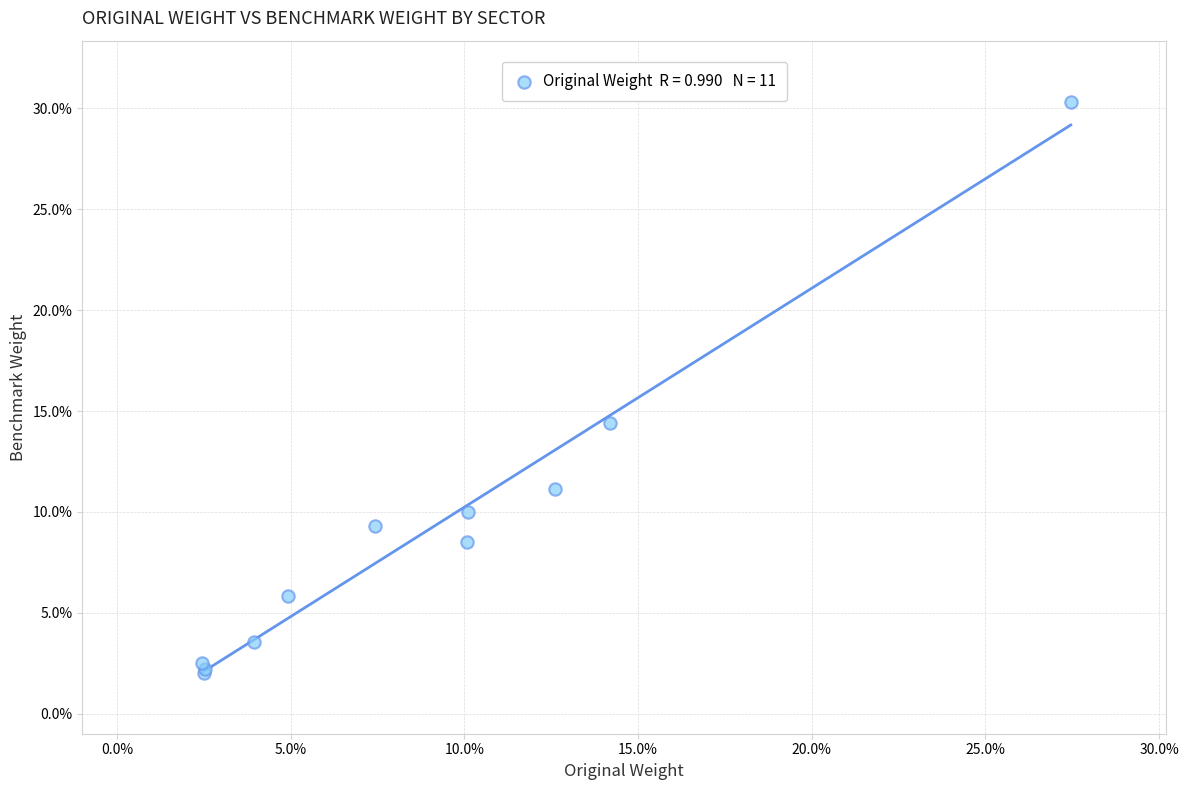

What Y value in the scatter plot is closest to 16?

14.4